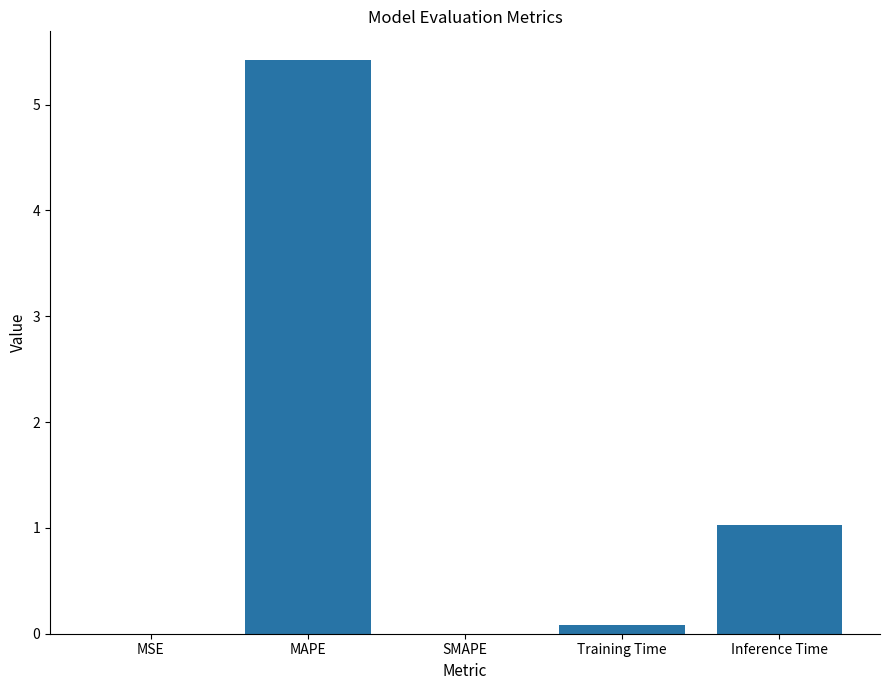

The value at Training Time is 0.1. True or false?

True